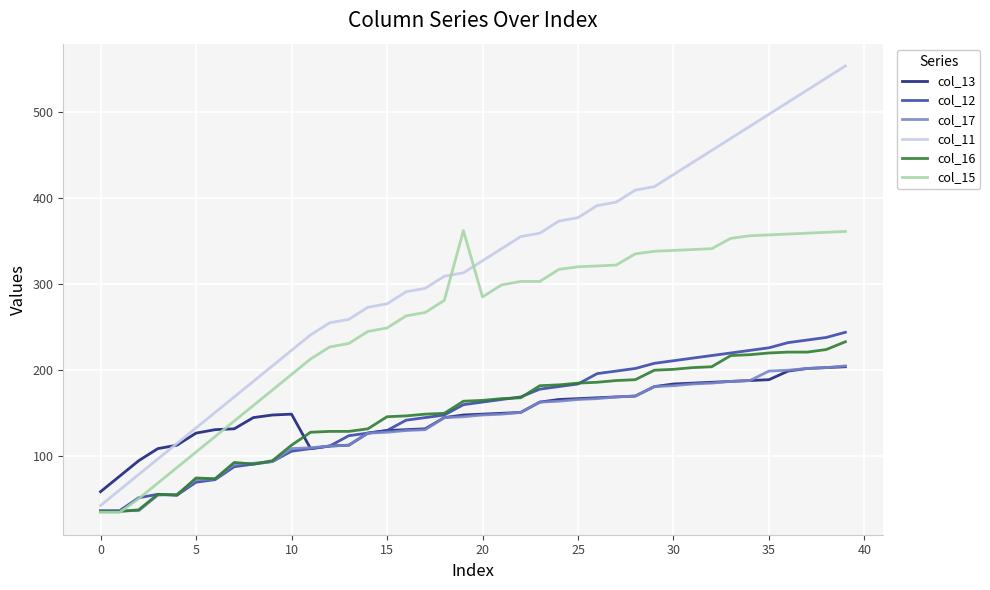

How many times do col_13 and col_11 cross each other?

1